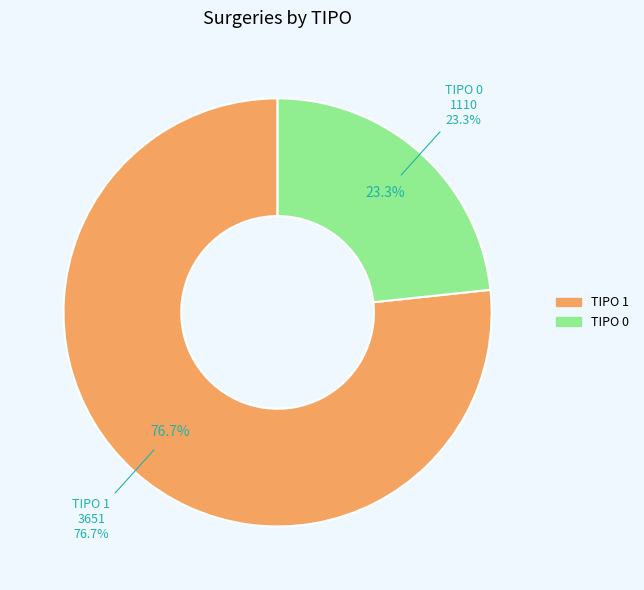

Does any single category account for the majority?

Yes